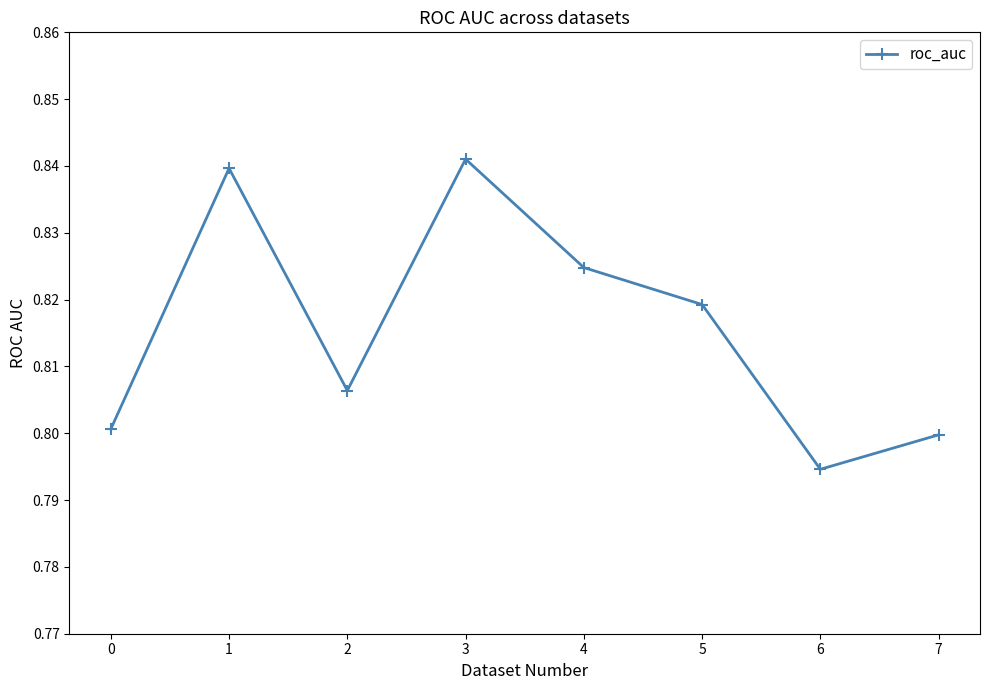

The chart shows a value of 0.8 at 3. True or false?

True